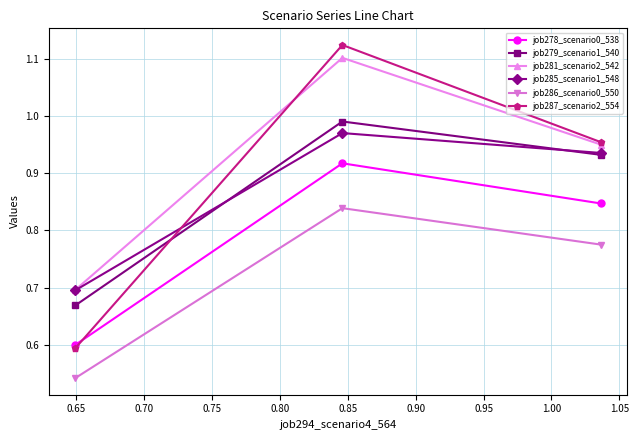

What is the value of the job278_scenario0_538 point at the 1st from the left?

0.6